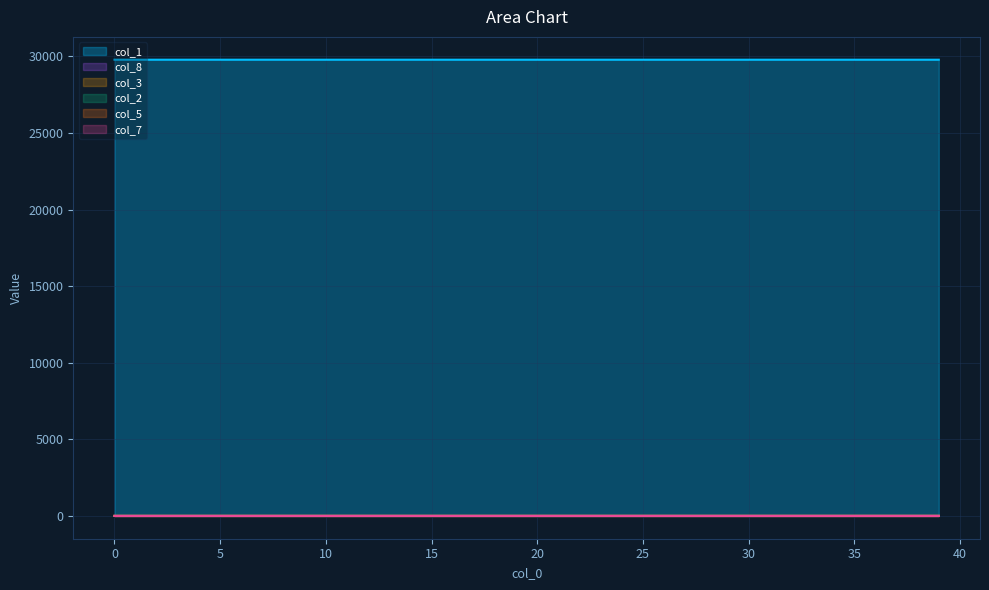

True or false: col_5 and col_8 intersect in this chart.

False